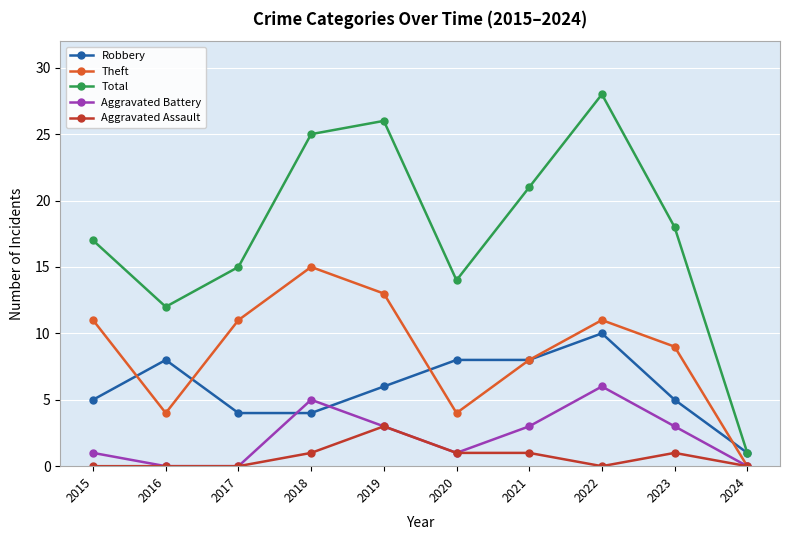

What is the highest value of the Robbery series?

10